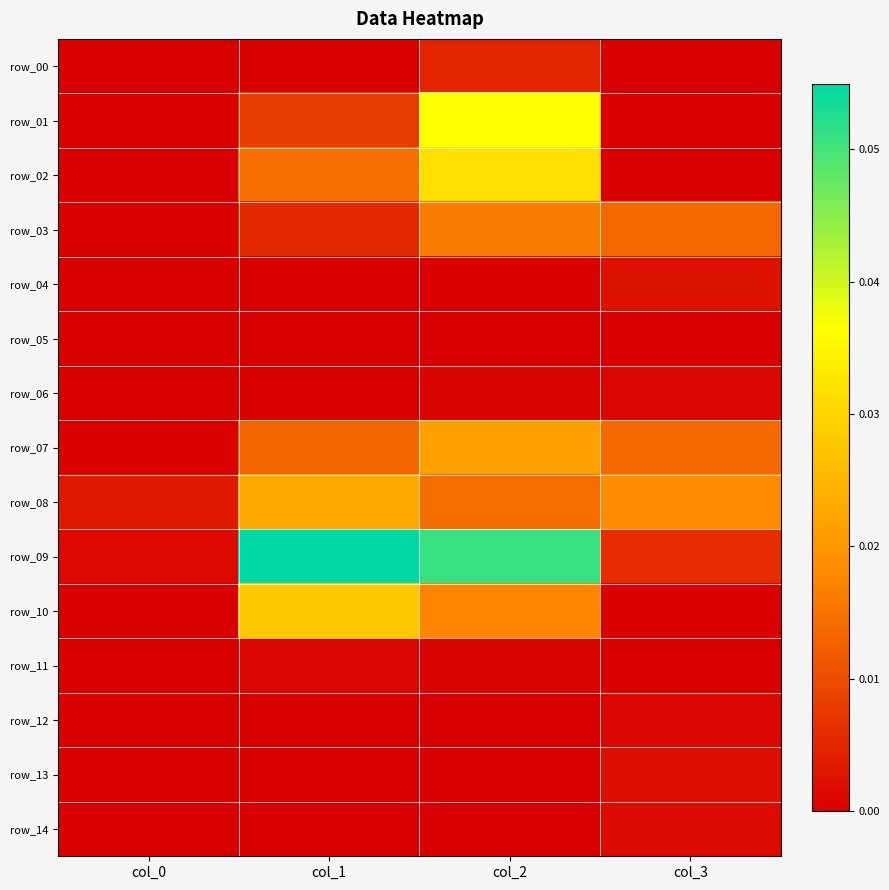

Which category has the lowest value across all series?

col_0